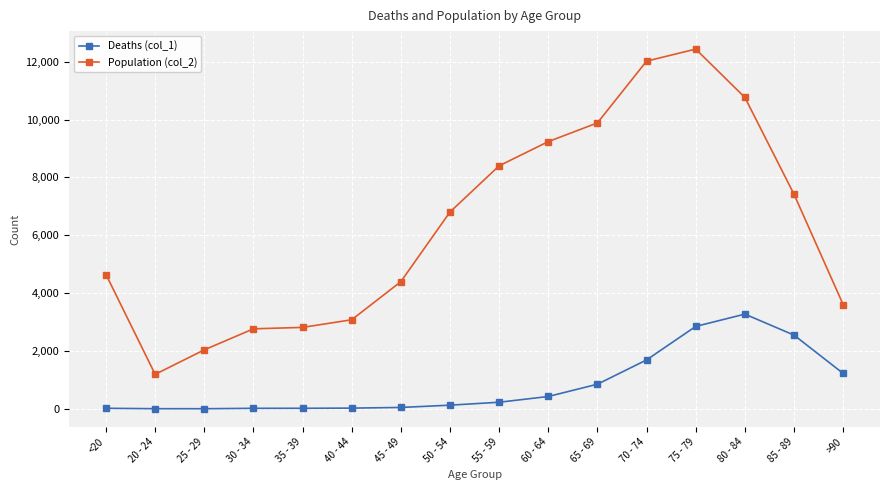

At which category does Population (col_2) reach its first local valley?

20 - 24